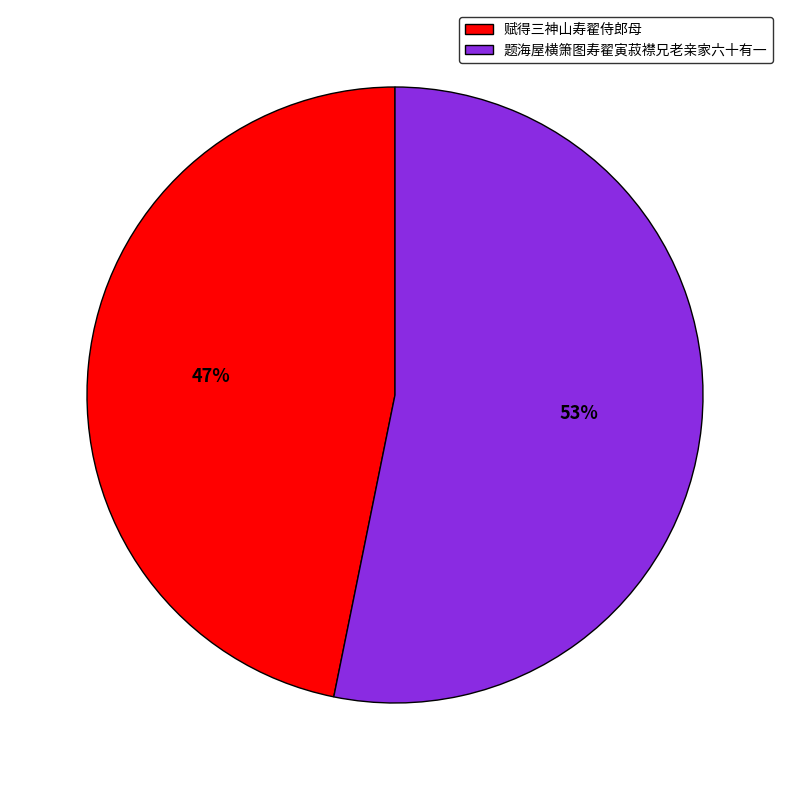

Is it true that 题海屋横箫图寿翟寅菽襟兄老亲家六十有一 is 53% of the pie?

True